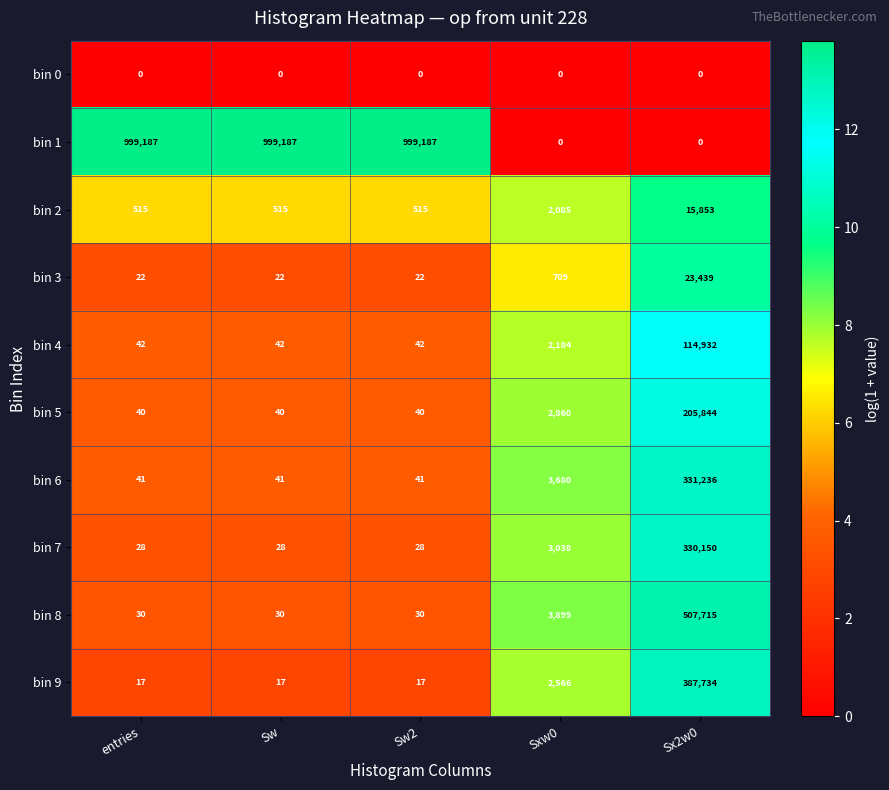

What is the total value across all series at entries?

999922